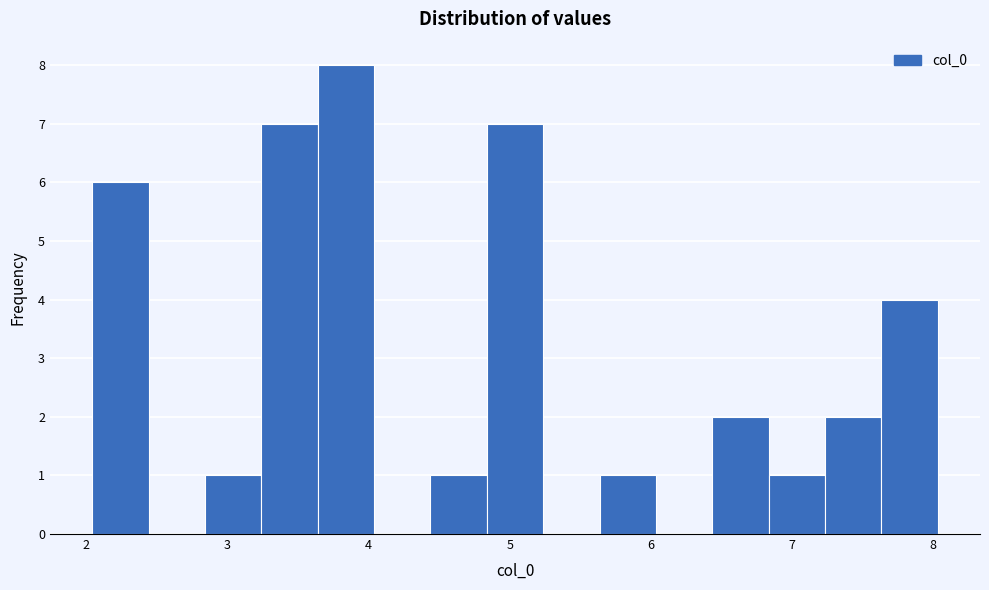

Read against the x-axis, roughly where is the centre of the tallest bar?

3.8